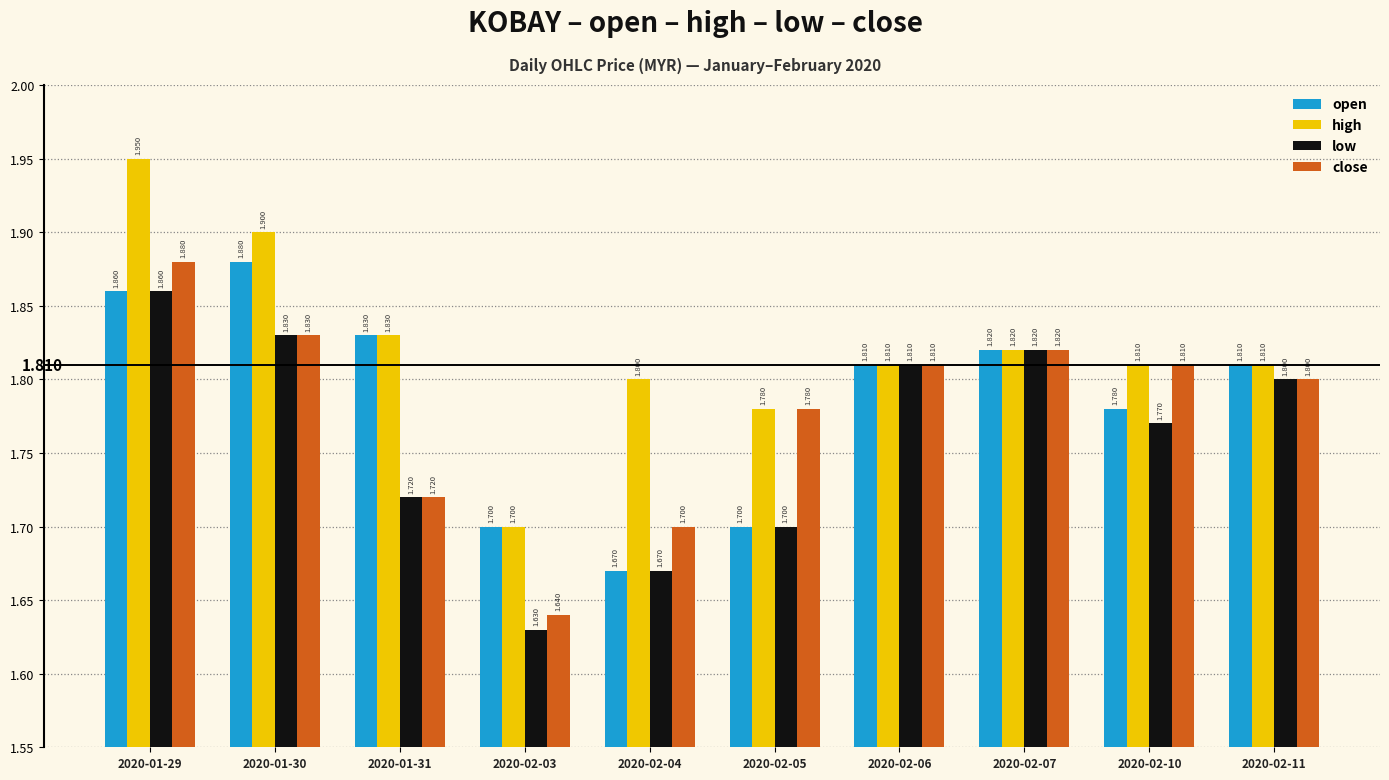

At which label does open reach its minimum?

2020-02-04